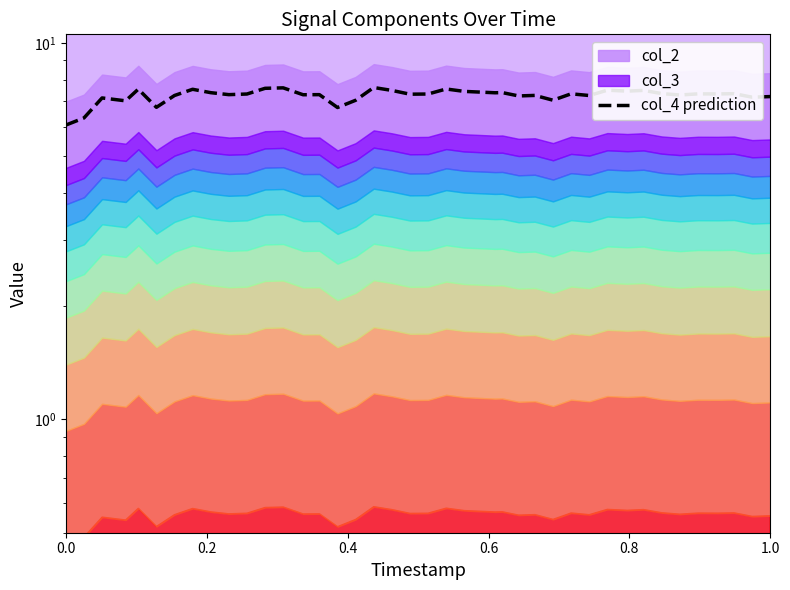

What is the approximate value at 22?

7.4